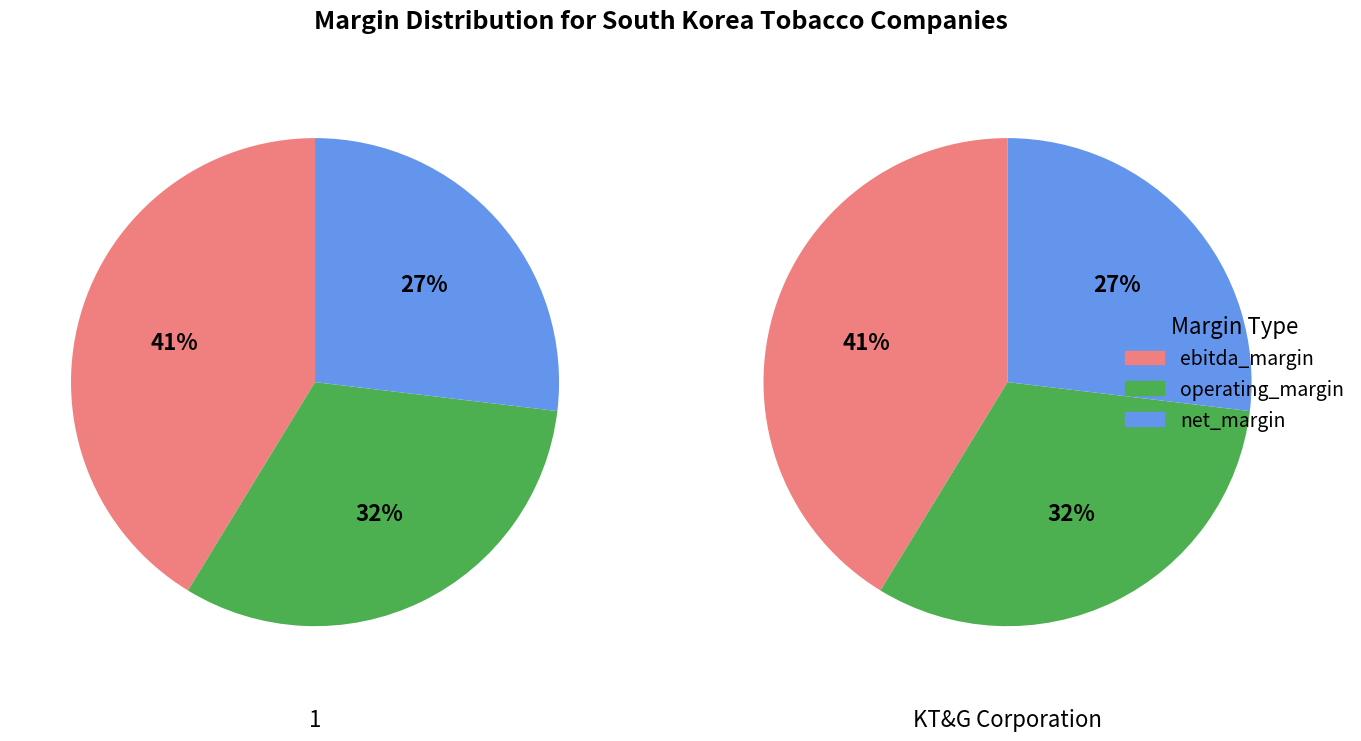

What percentage is the KT&G Corporation (KOSE:A033780) slice, to the nearest percent?

50%